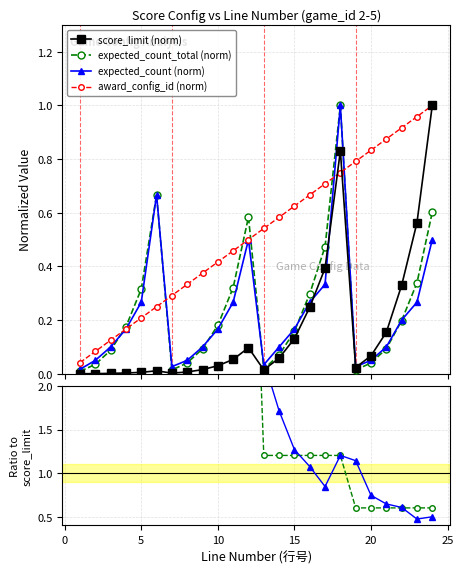

Is this an area chart (filled region under the line)?

No